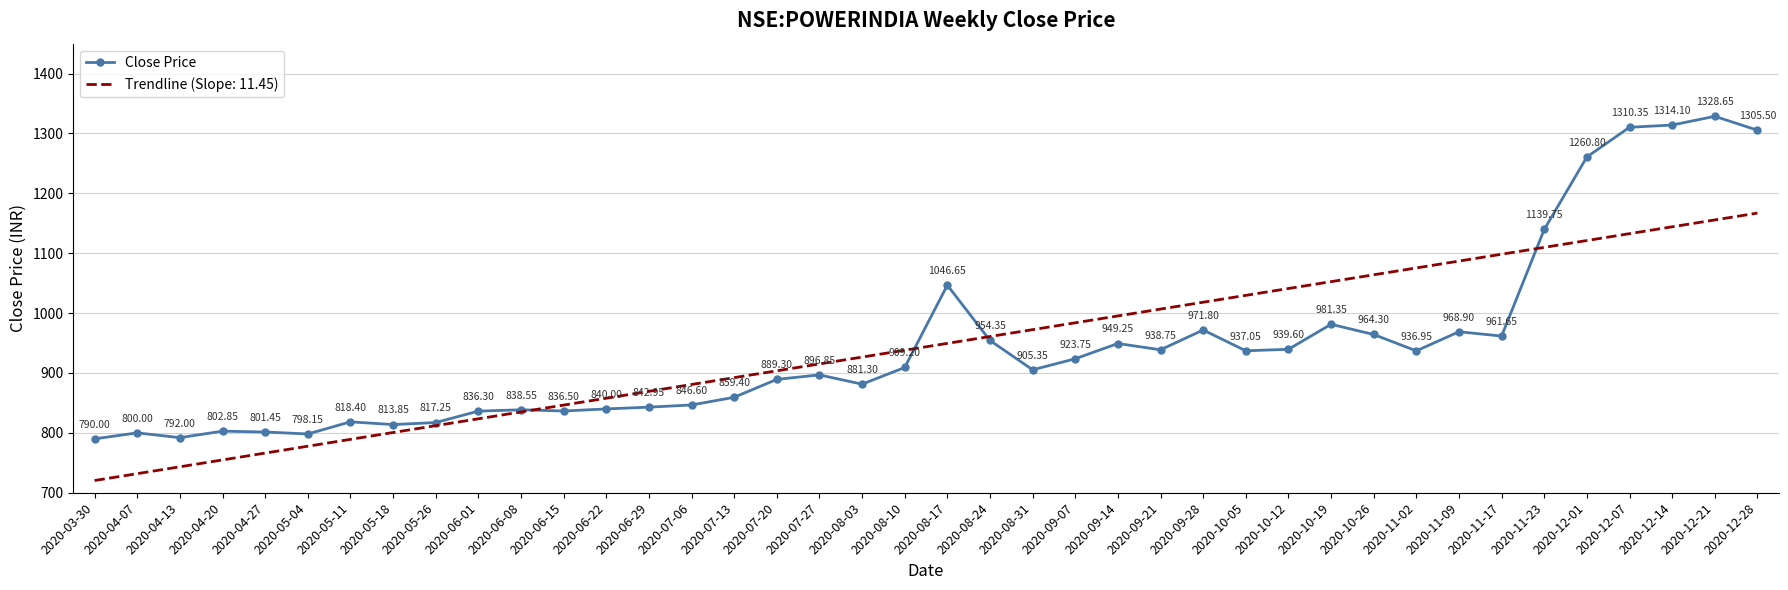

At which category is the sum across all series the highest?

2020-12-21